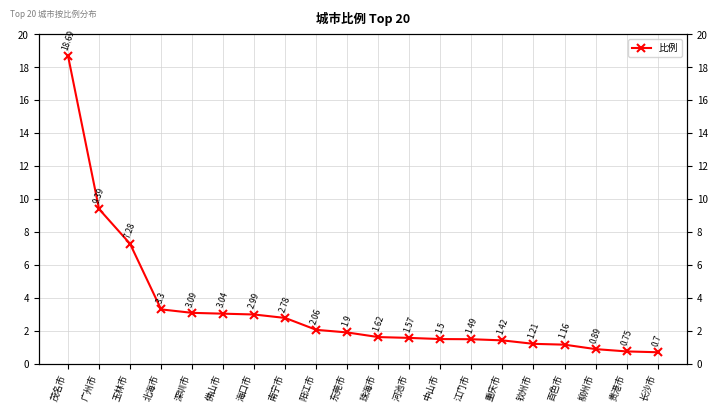

Reading right to left, what are all the values shown in this chart?

0.7	0.8	0.9	1.2	1.2	1.4	1.5	1.5	1.6	1.6	1.9	2.1	2.8	3.0	3.0	3.1	3.3	7.3	9.4	18.7